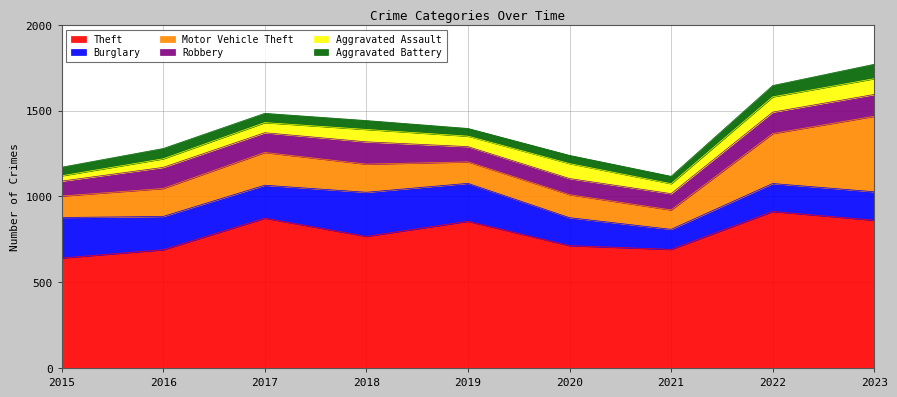

What is the total value across all series at 2015?

1170